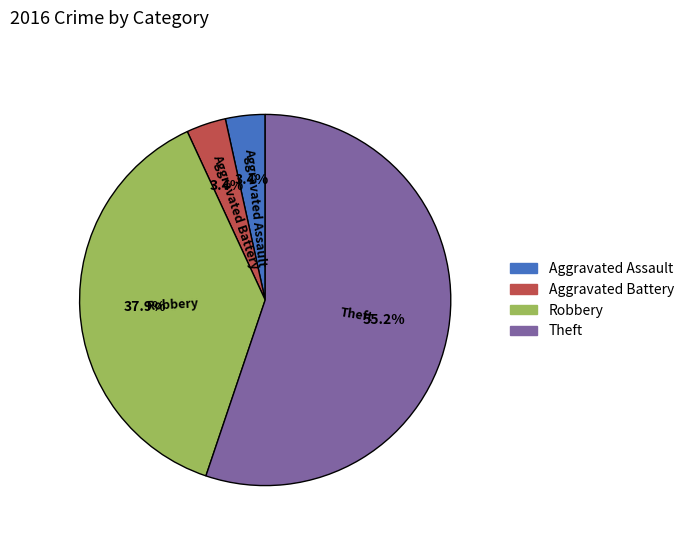

Count the number of slices in the pie.

4